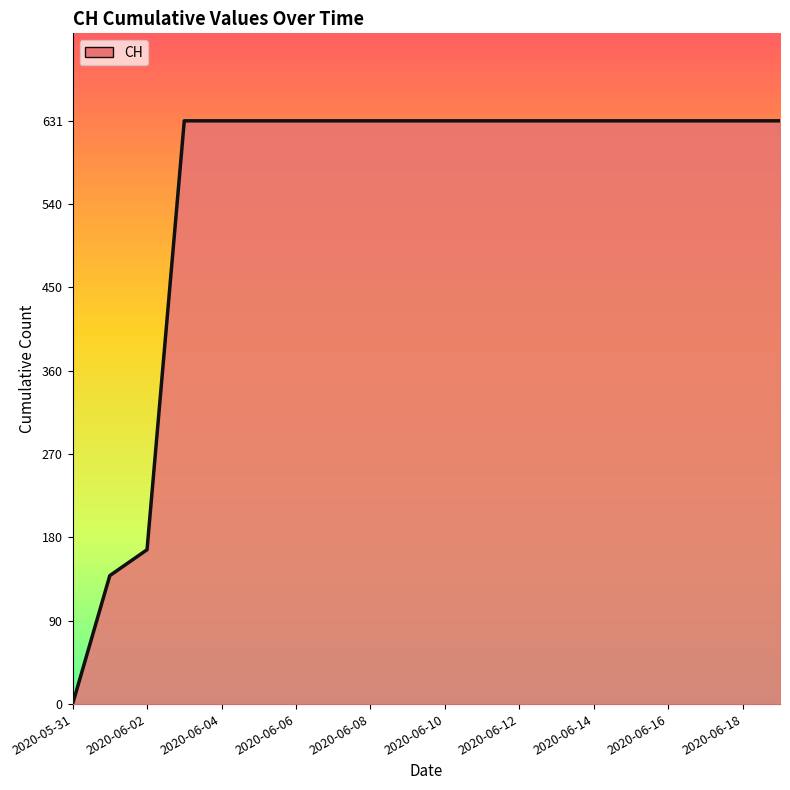

Reading left to right, what are all the values shown in this chart?

0	139	167	631	631	631	631	631	631	631	631	631	631	631	631	631	631	631	631	631